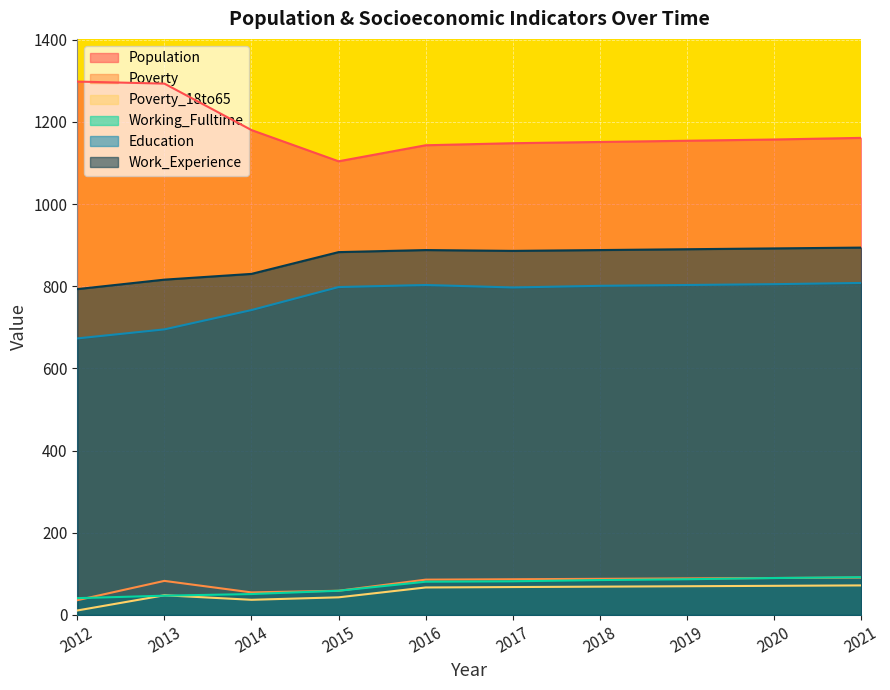

True or false: Working_Fulltime has a value of 92 at 2021.

True